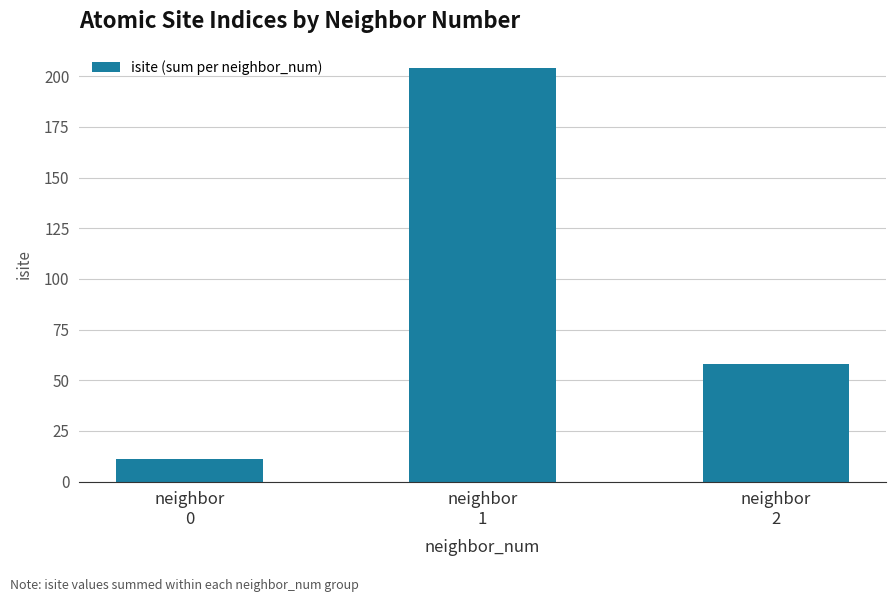

Reading left to right, transcribe all the data shown in this chart.

11	204	58